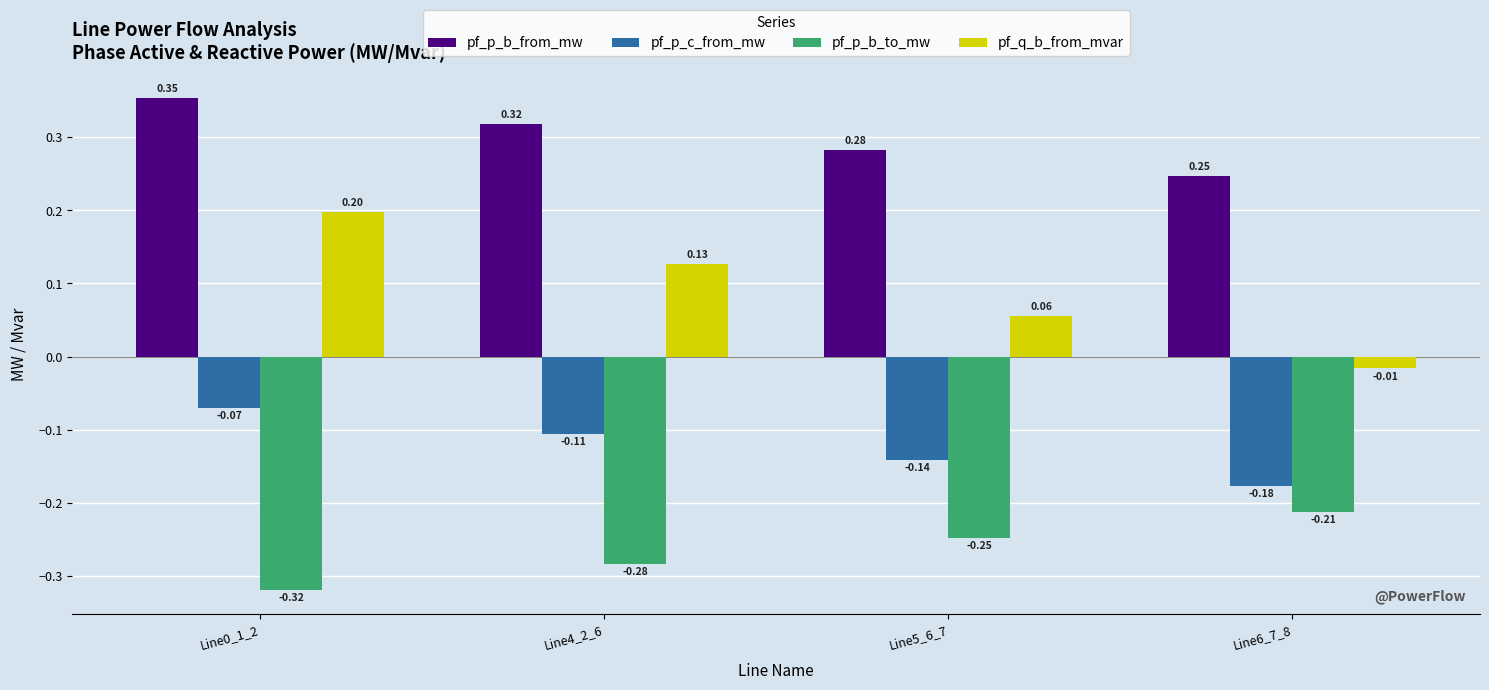

Is the value of pf_p_b_to_mw at Line4_2_6 greater than the value of pf_p_b_from_mw at Line0_1_2?

No